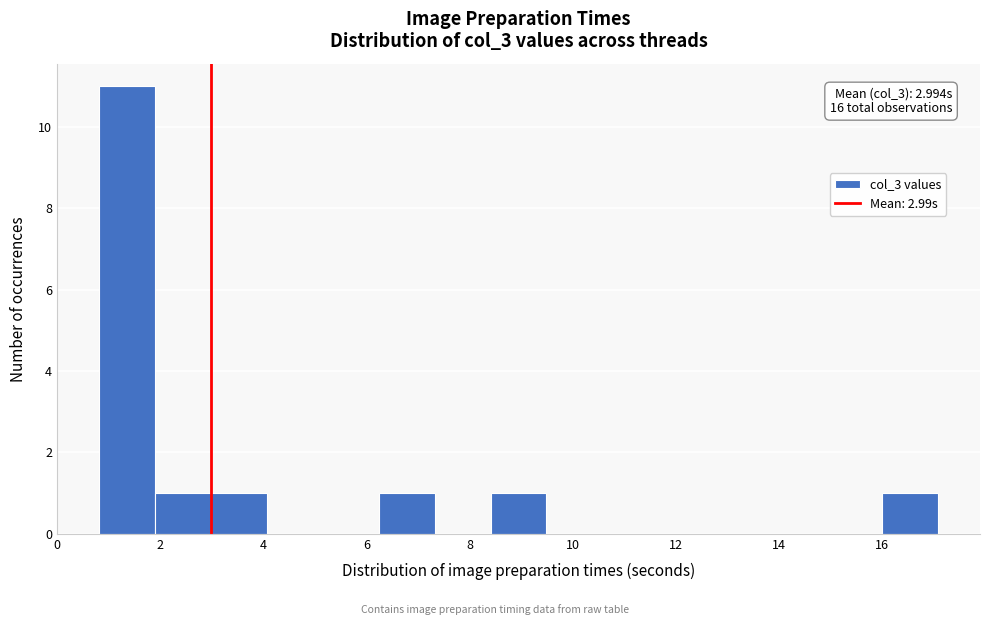

Over which range of the x-axis is the bar tallest?

0.8 to 1.8